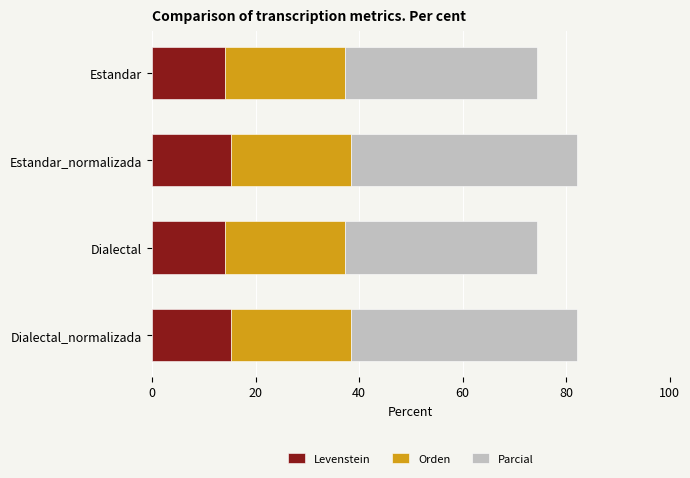

The value of Levenstein at Estandar_normalizada is 15.3. True or false?

True